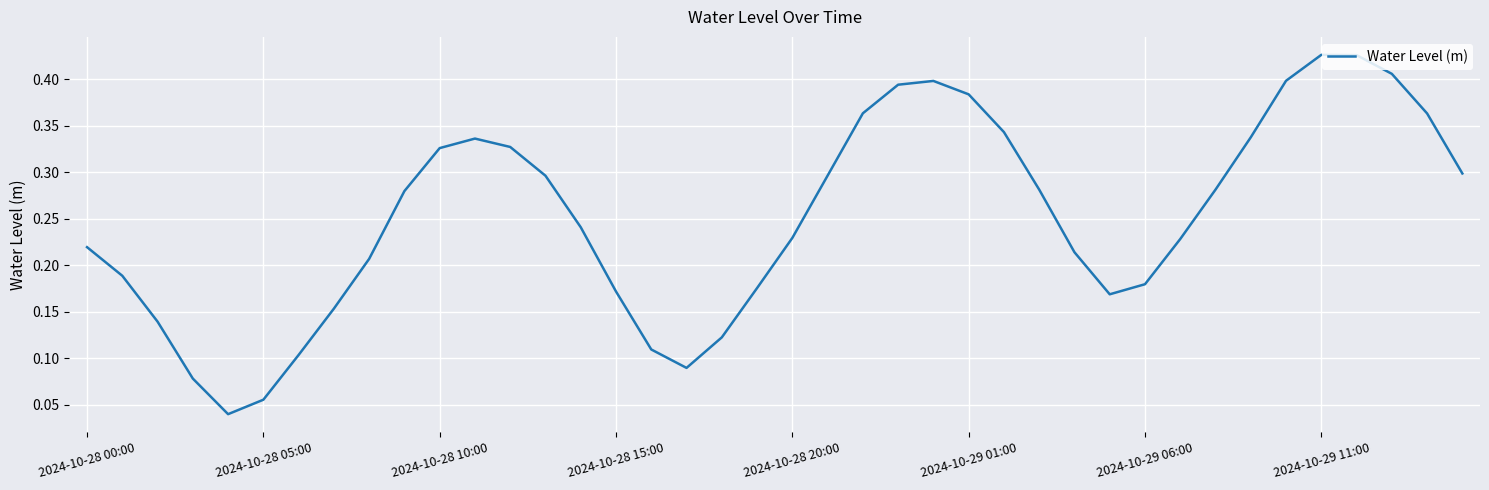

Does the chart display data point markers on the line(s)?

No